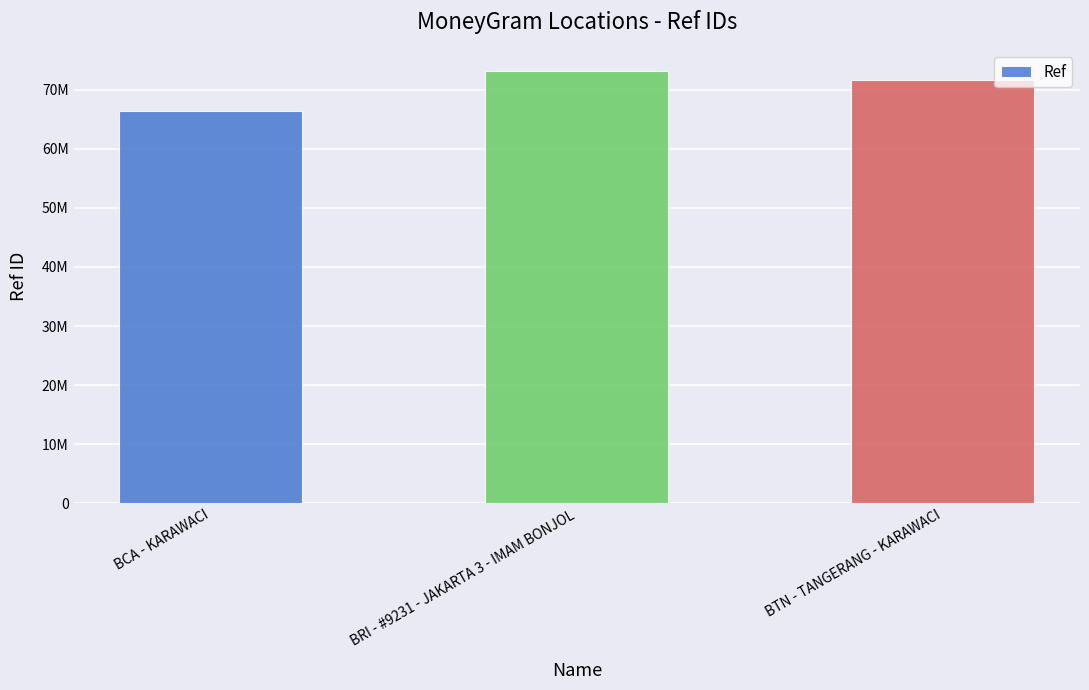

Are the bars horizontal?

No